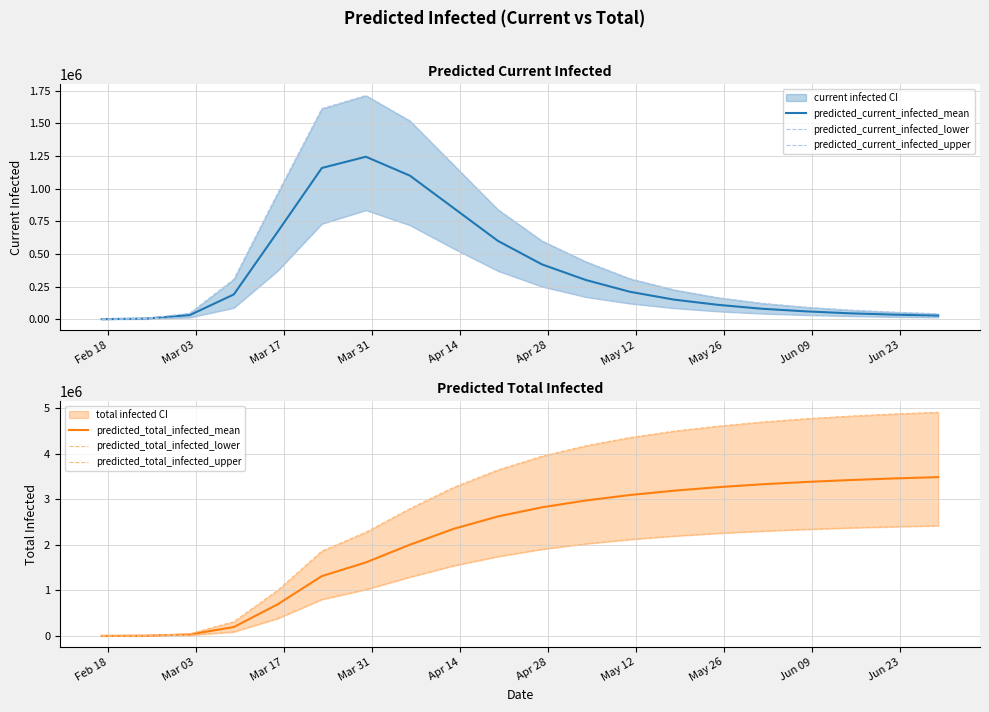

True or false: predicted_total_infected_lower and predicted_total_infected_upper intersect in this chart.

False